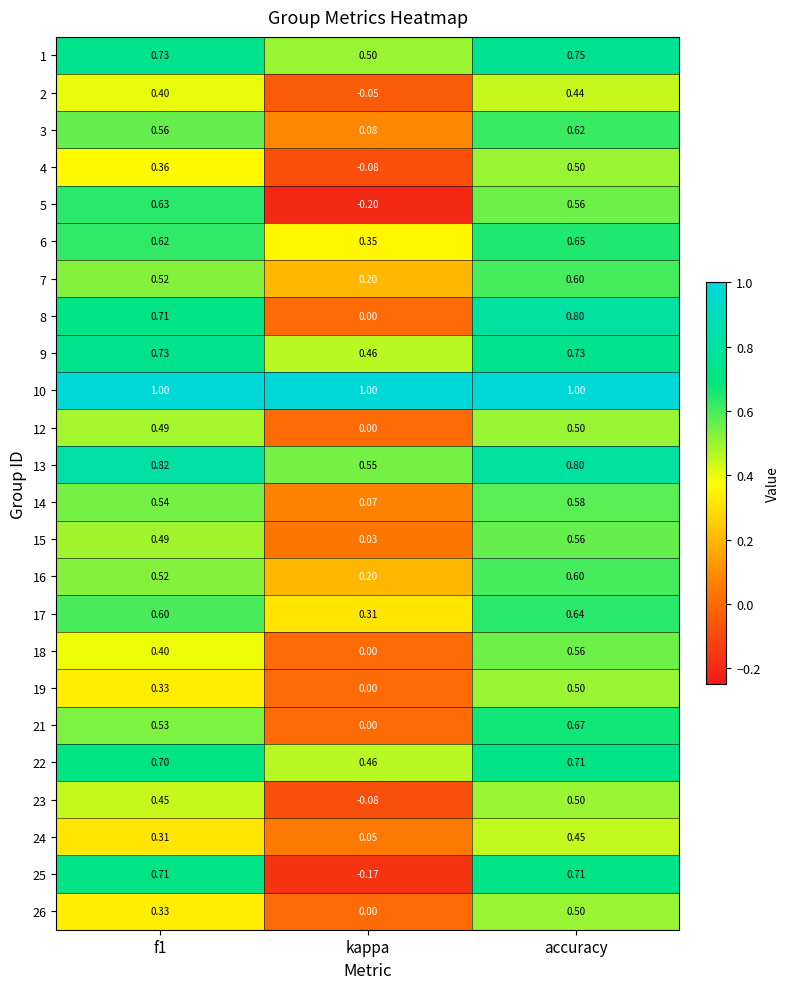

What is the minimum value shown in the chart?

-0.2